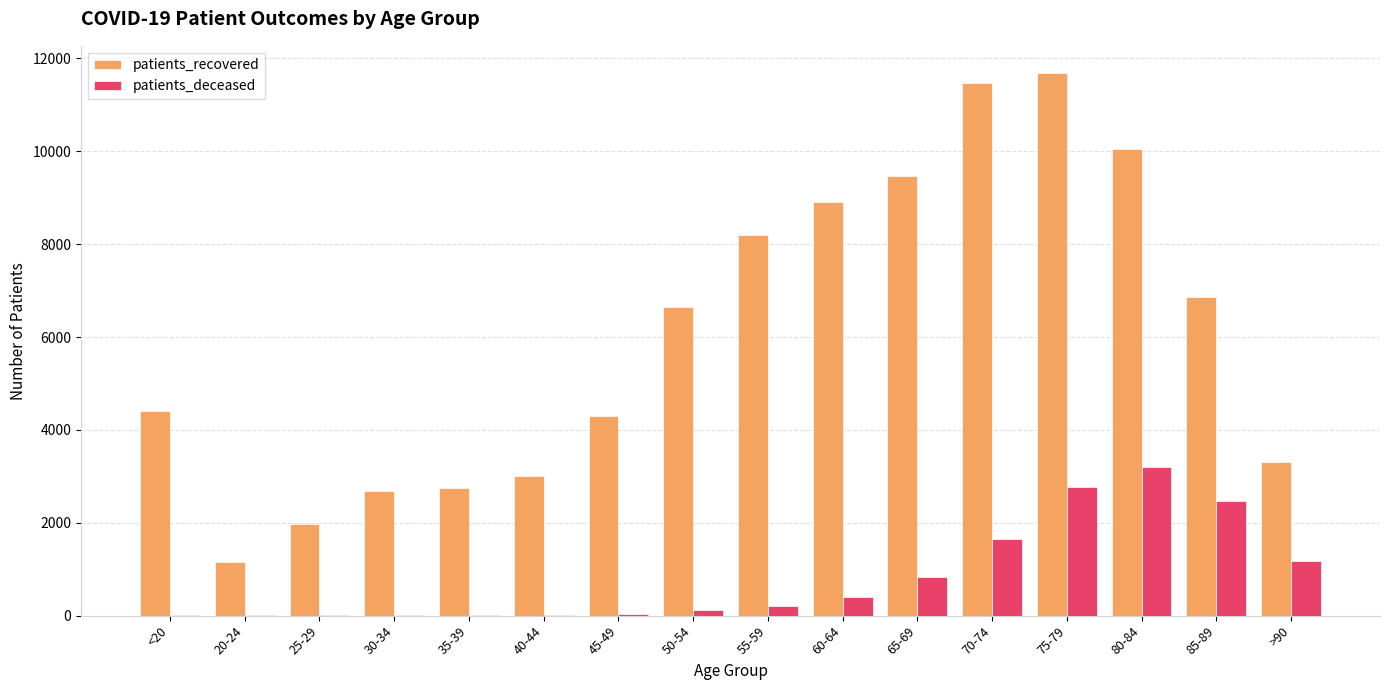

At which label is patients_deceased closest to 1599?

70-74